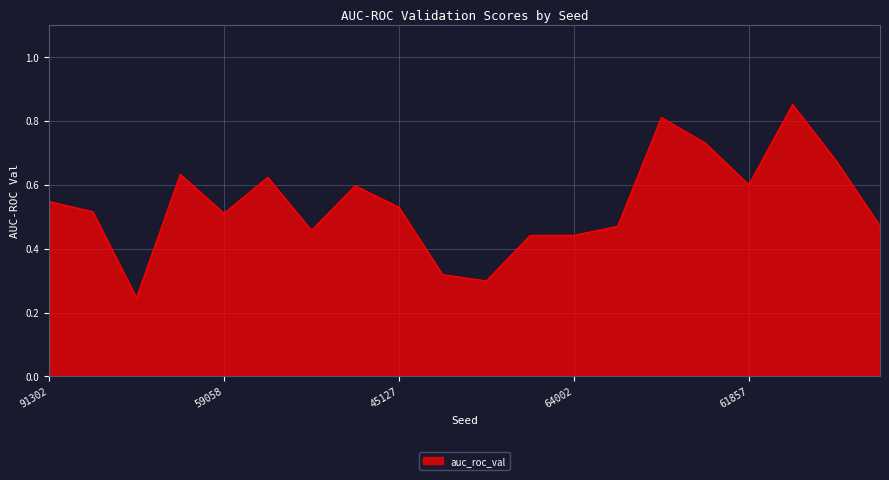

Does the chart display data point markers on the line(s)?

No